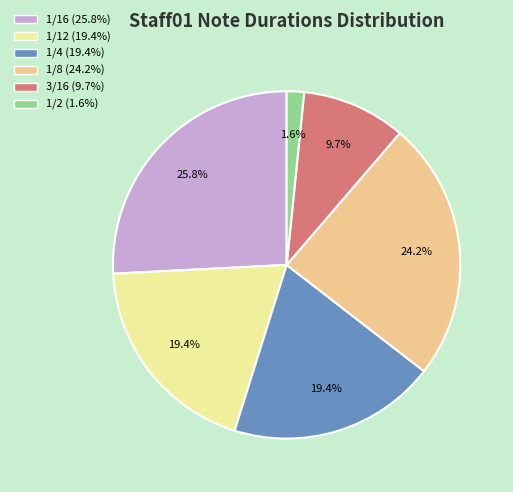

Does any single category account for the majority?

No